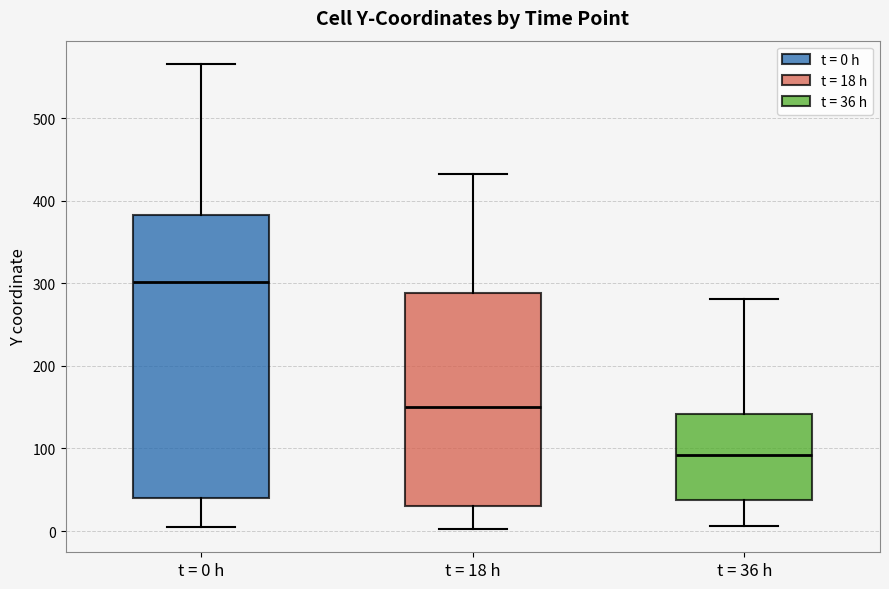

Reading left to right, read every box against the y-axis: the position of its median line, the range the box covers, and the ends of its whiskers. The values are not printed on the chart, so give them approximately, as read against the axis.

t = 0 h: median 300, box 40 to 380, whiskers 0 to 570
t = 18 h: median 150, box 30 to 290, whiskers 0 to 430
t = 36 h: median 90, box 40 to 140, whiskers 10 to 280